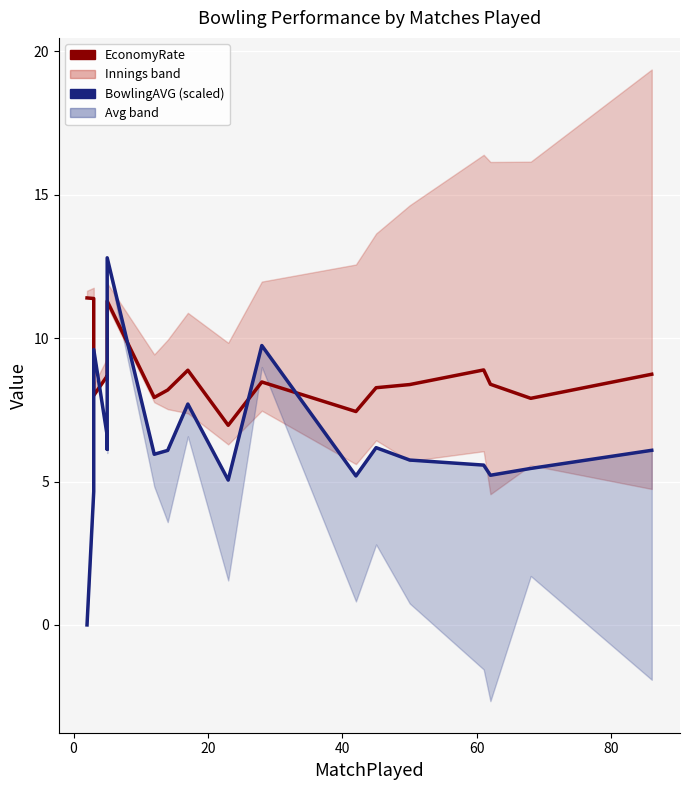

Rank the series by their maximum value, from highest to lowest.

BowlingAVG (scaled), EconomyRate